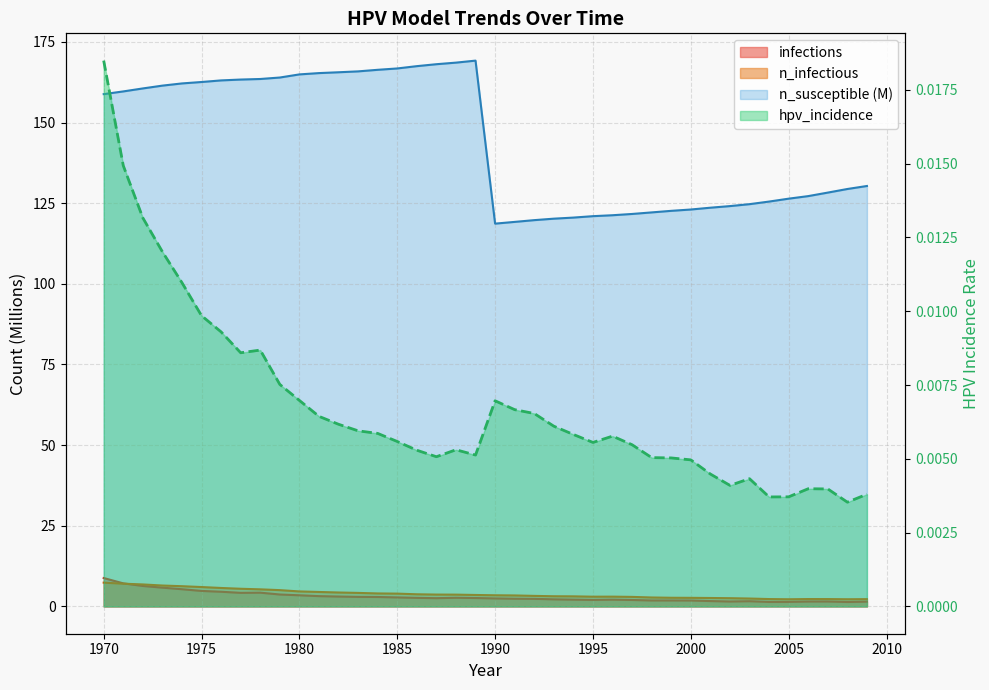

List the labels in order of value, largest first.

1970, 1971, 1972, 1973, 1974, 1975, 1976, 1978, 1977, 1979, 1980, 1990, 1991, 1992, 1981, 1982, 1993, 1983, 1984, 1994, 1996, 1985, 1995, 1997, 1988, 1986, 1989, 1987, 1998, 1999, 2000, 2001, 2003, 2002, 2006, 2007, 2009, 2005, 2004, 2008